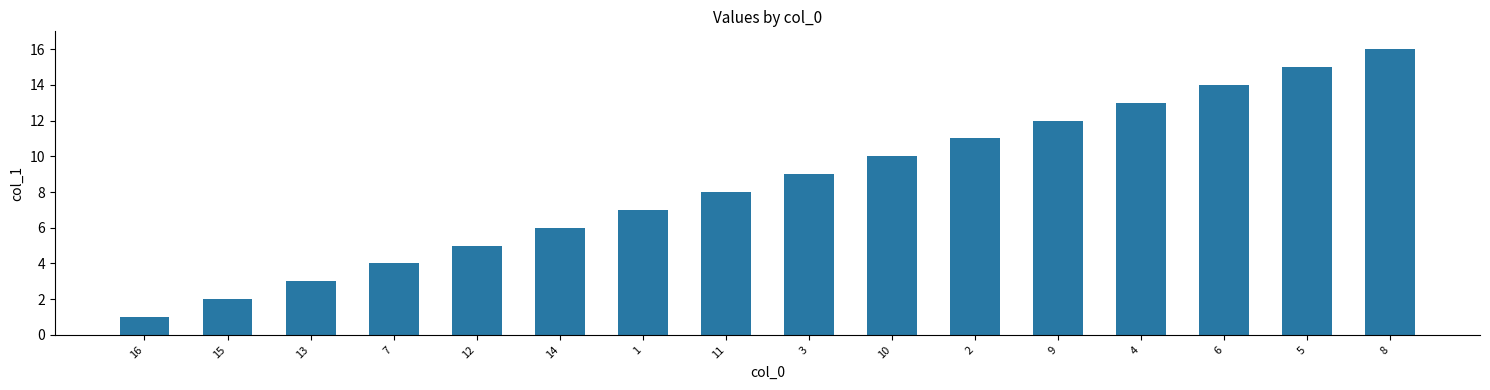

How many categories are shown in the chart?

16